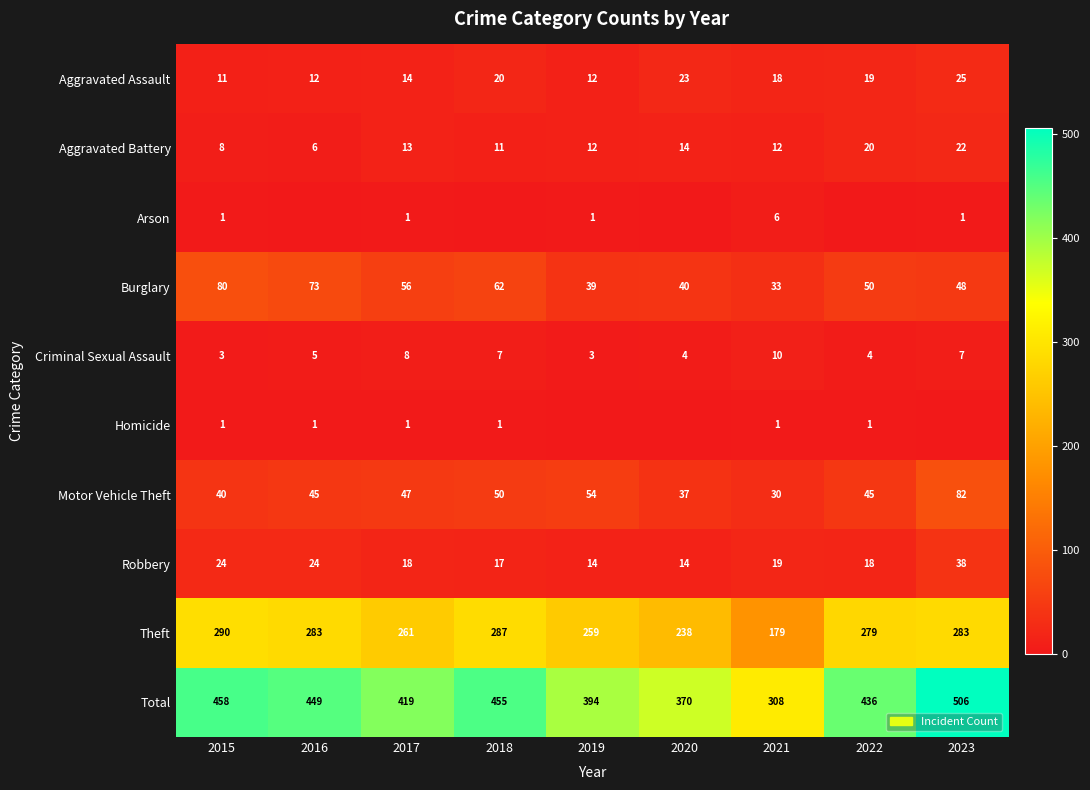

Which category has the highest value in the Criminal Sexual Assault series?

2021